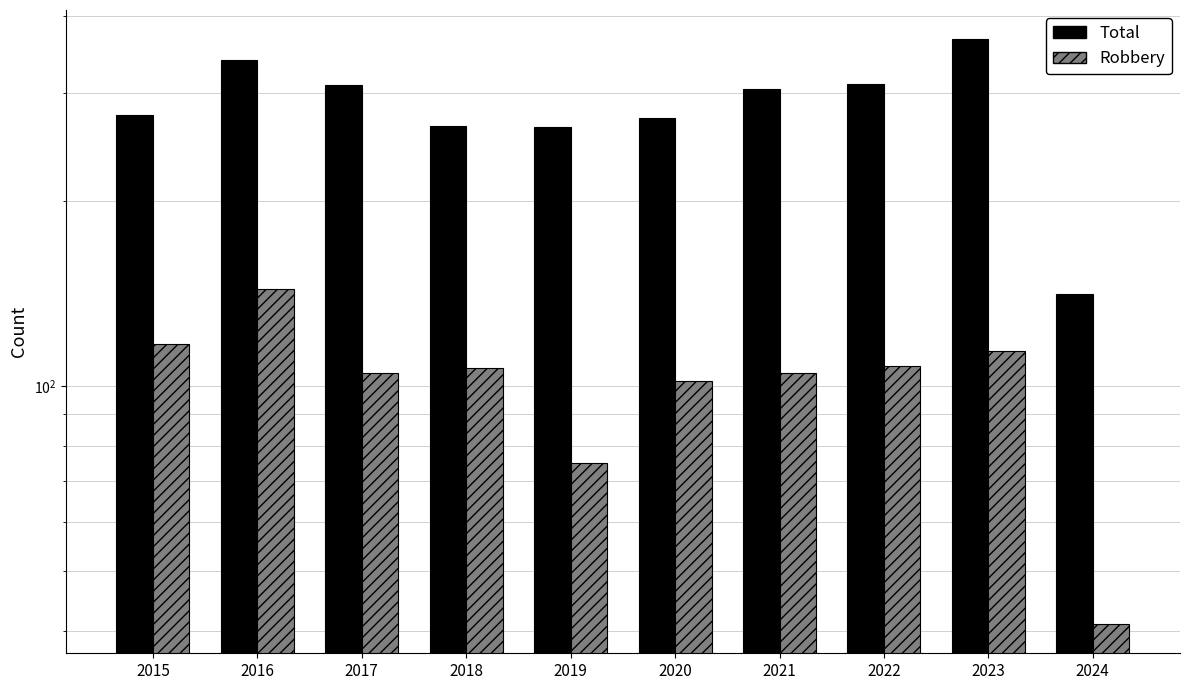

What value does the Robbery series have at 2021?

105